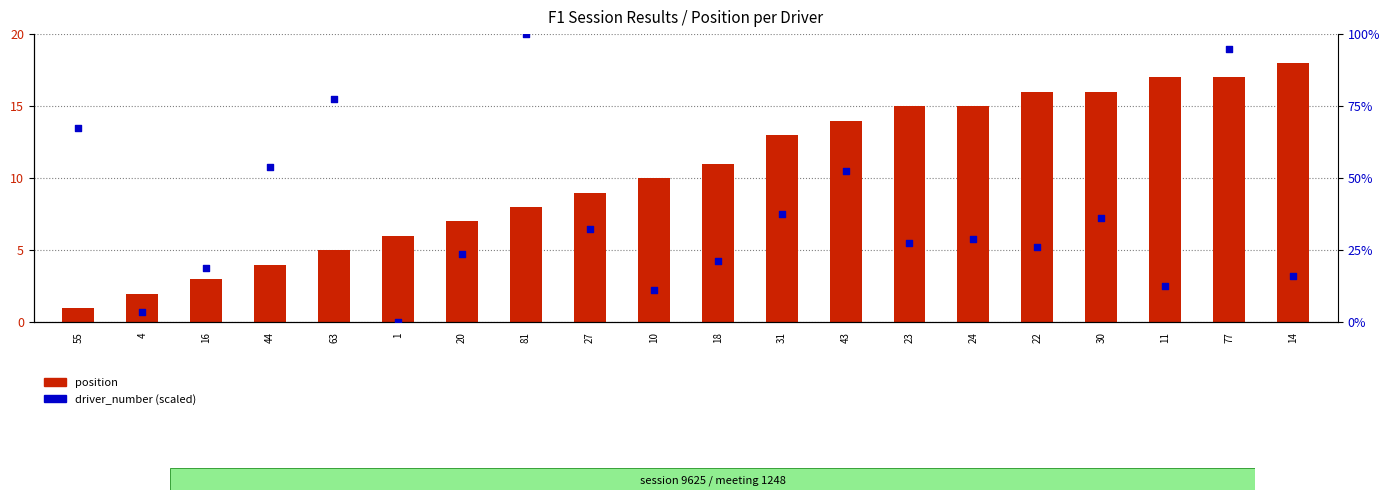

Which series reaches the maximum Y coordinate?

driver_number (scaled)